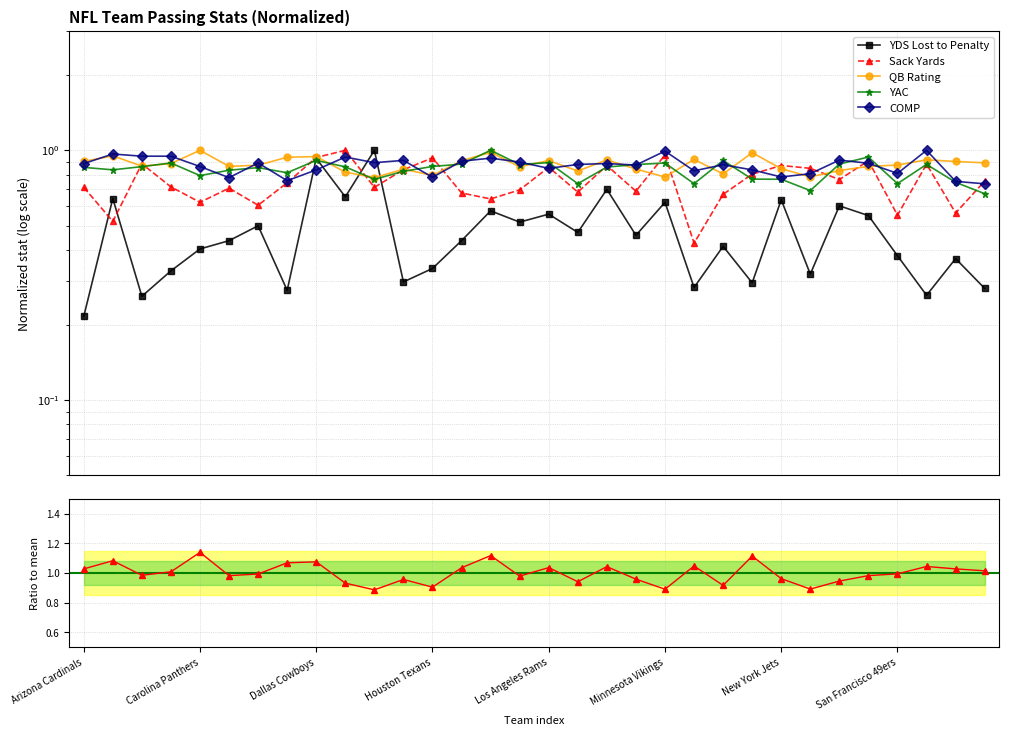

Which series changed the most between 18 and 21?

Sack Yards